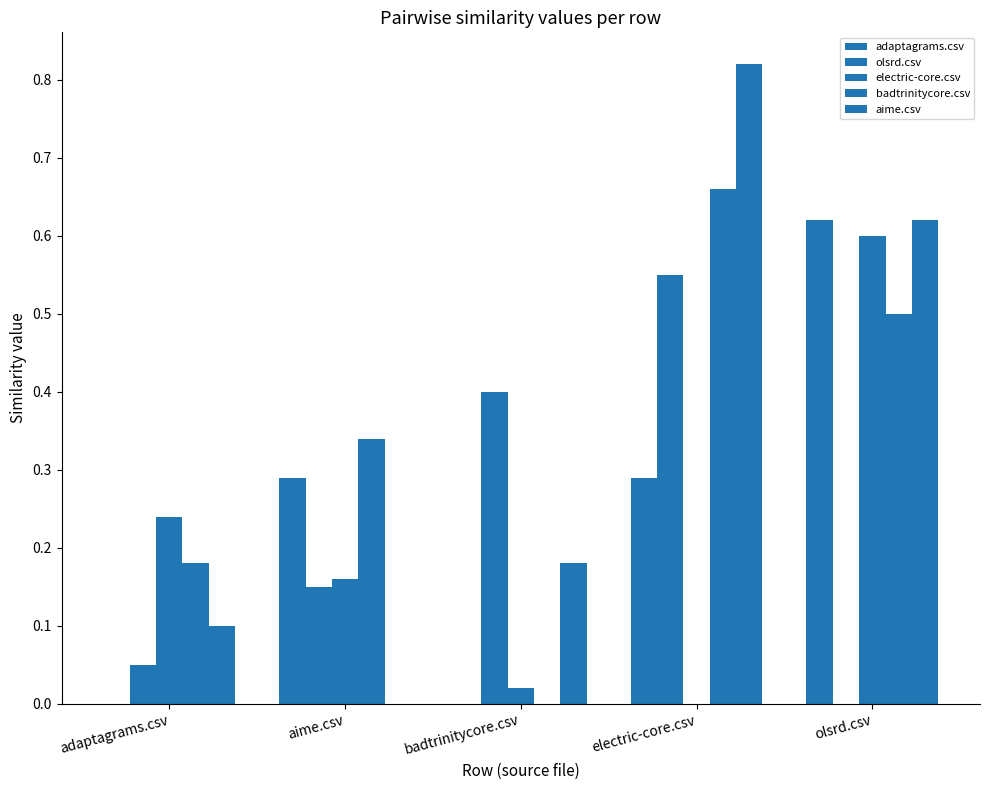

Count the number of data series in this chart.

5